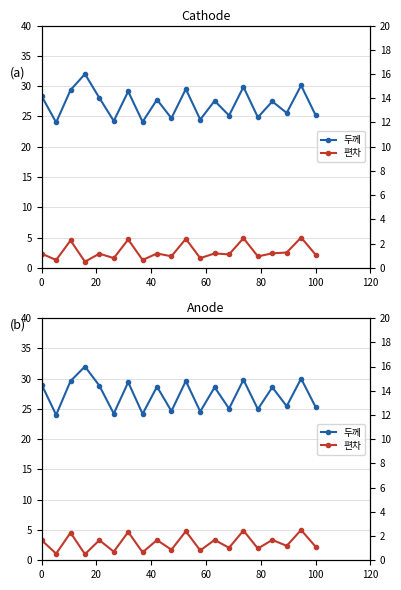

True or false: 편차 and 두께 cross at least once.

False